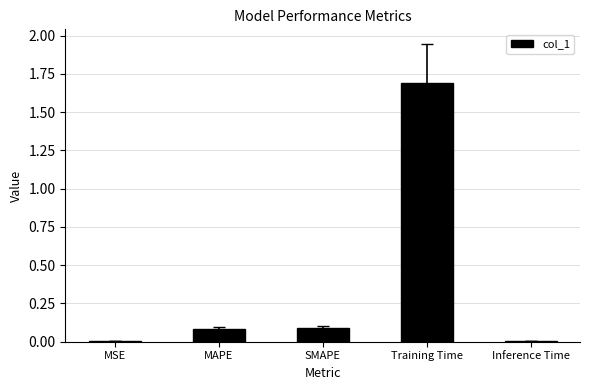

Between MAPE and MSE, which is larger?

MAPE